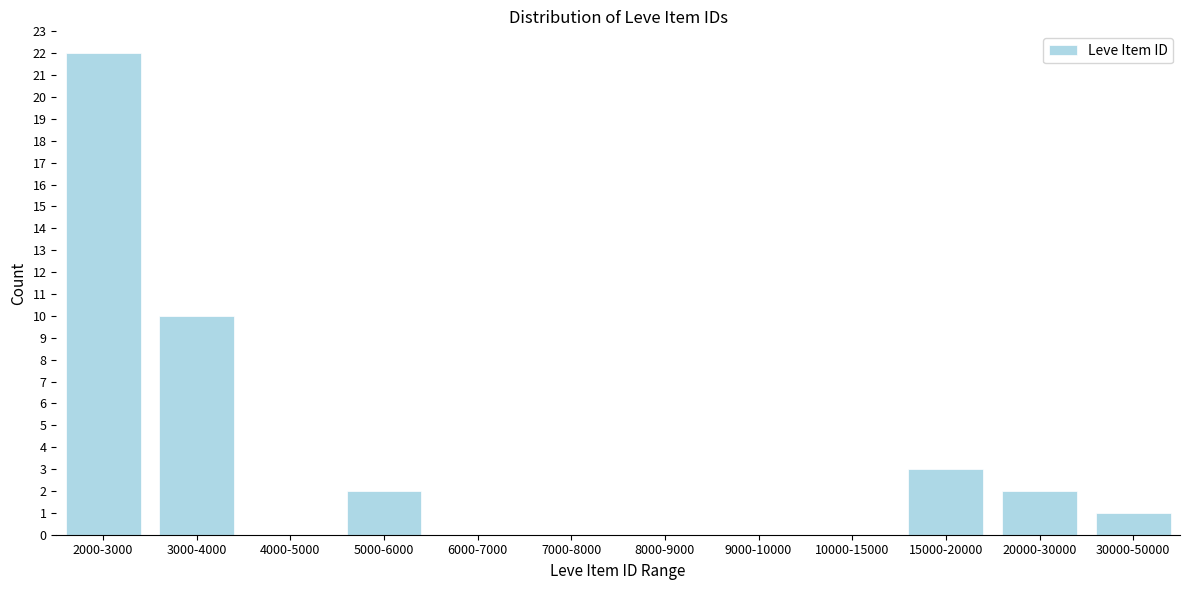

Reading left to right, extract all data points from this chart.

2000-3000=22	3000-4000=10	4000-5000=0	5000-6000=2	6000-7000=0	7000-8000=0	8000-9000=0	9000-10000=0	10000-15000=0	15000-20000=3	20000-30000=2	30000-50000=1